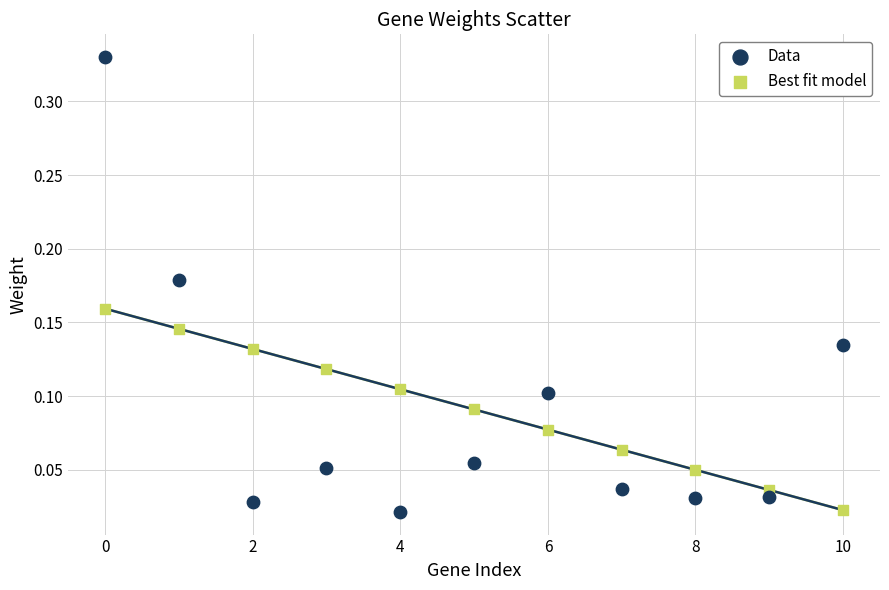

What is the X range (max minus min) for the scatter plot?

10.0